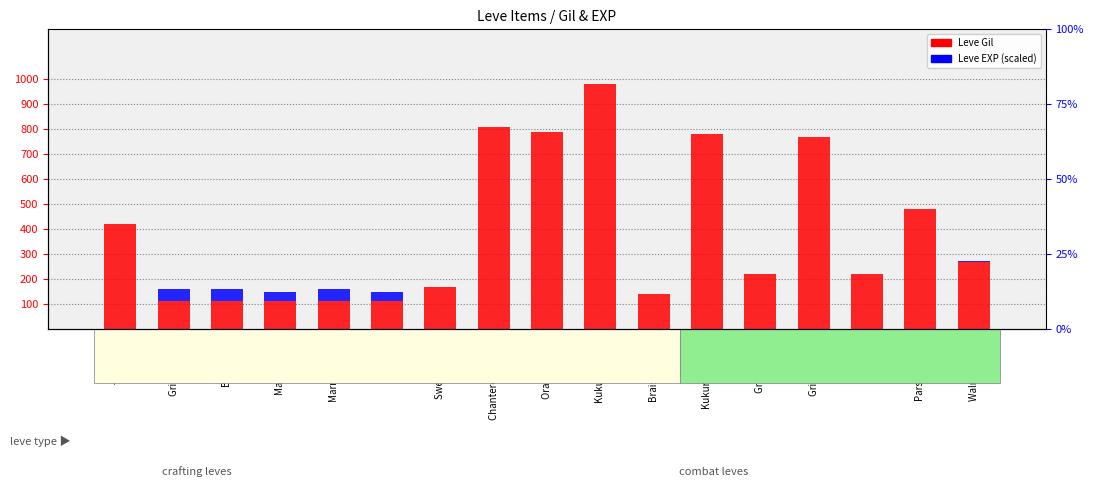

Between Kukuru Butter and Braised Pipira, which is larger?

Kukuru Butter